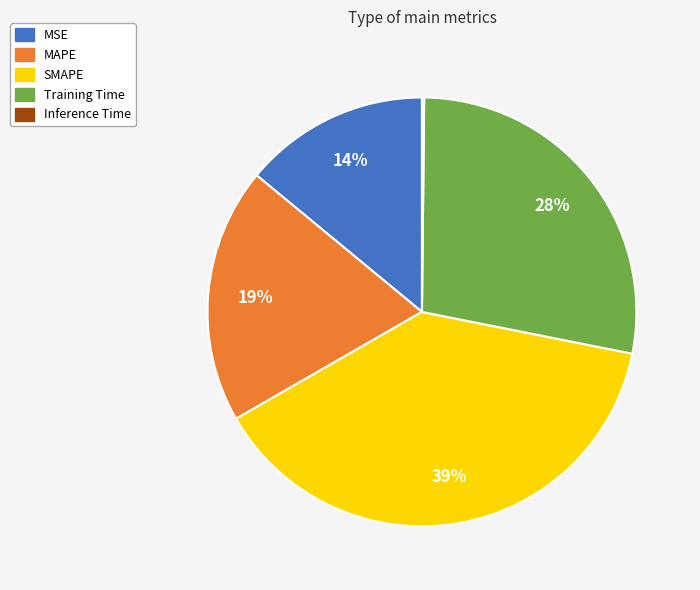

Combined, do MSE and MAPE account for over 50%?

No